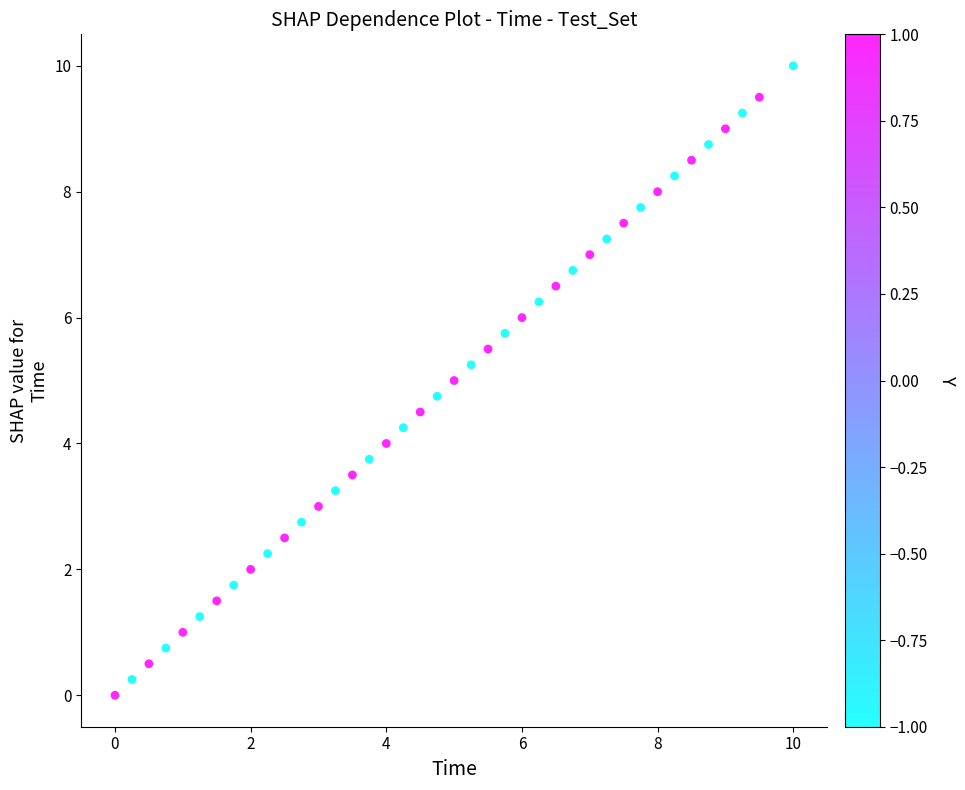

What is the range of Y values (max minus min)?

10.0